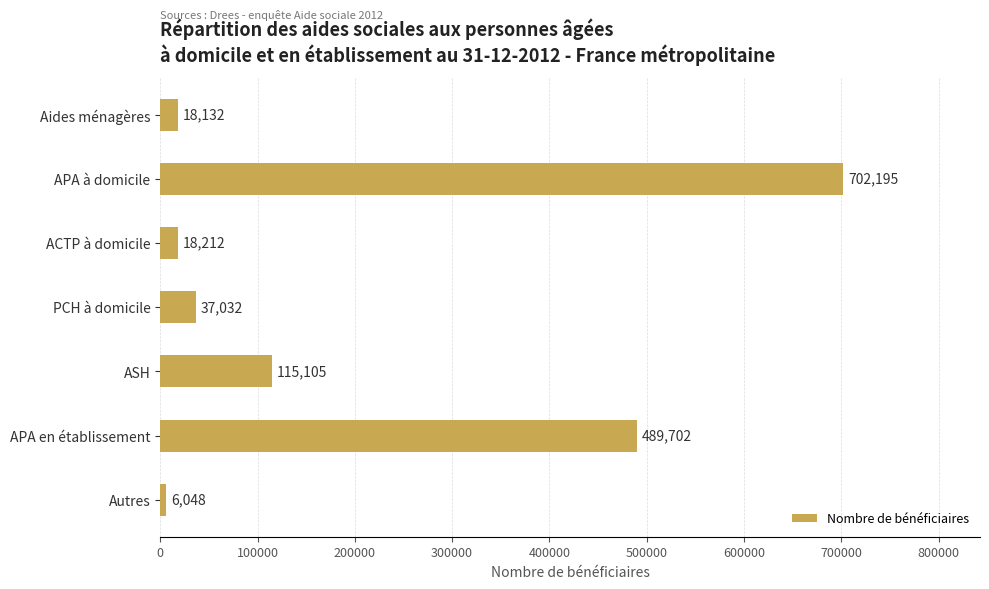

Is it true that the value at ASH is 115105?

True